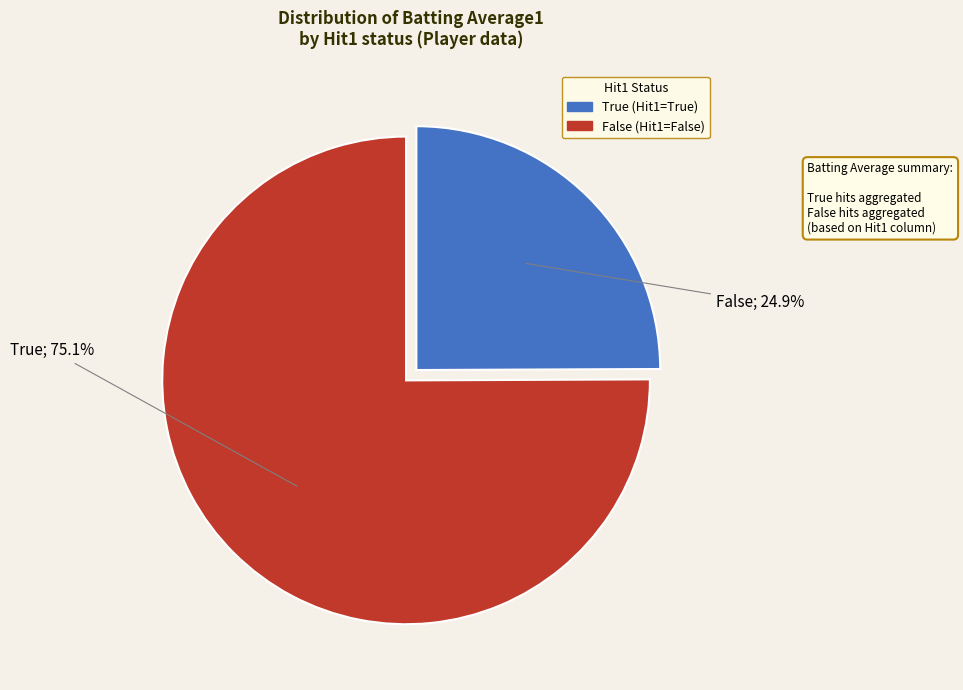

Is there any slice that represents more than half of the pie?

Yes